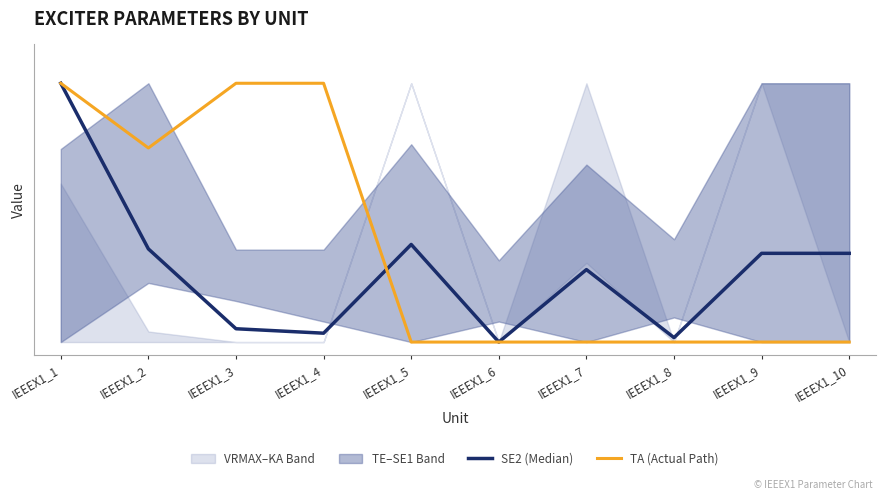

Between which two adjacent categories do SE2 (Median) and TA (Actual Path) first intersect?

IEEEX1_4 and IEEEX1_5